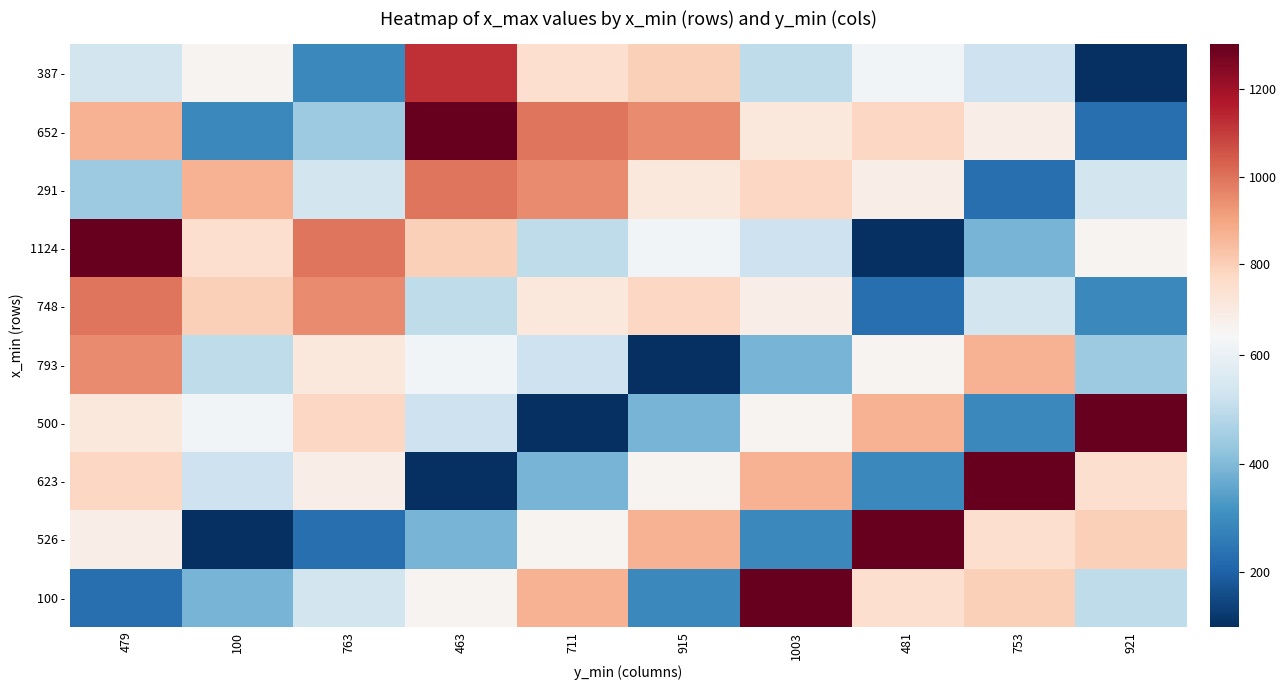

At 763, list the series in order from largest to smallest.

1124 -, 748 -, 500 -, 793 -, 623 -, 291 -, 100 -, 652 -, 387 -, 526 -